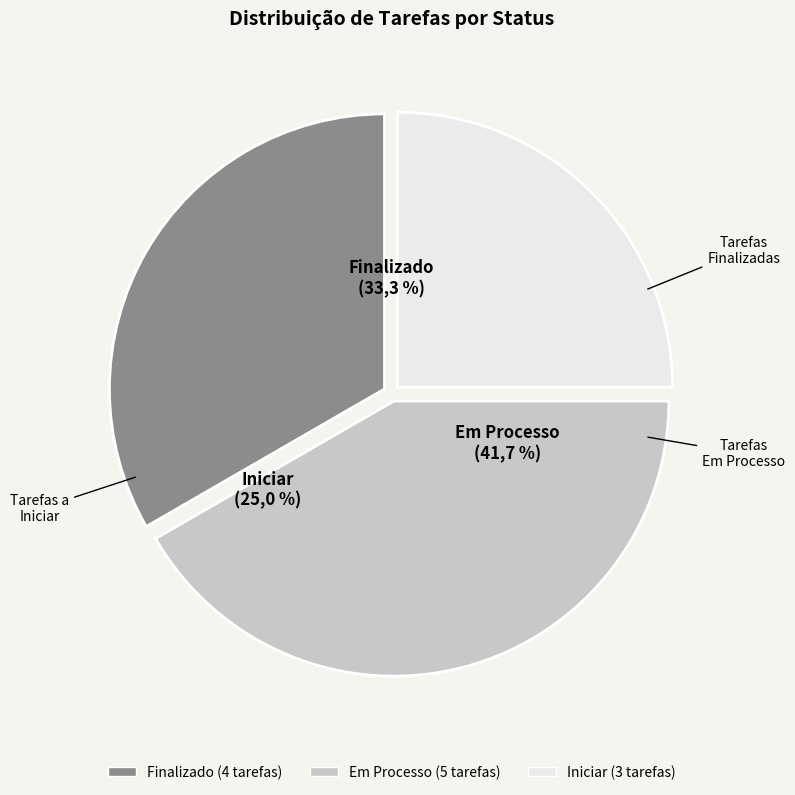

What percentage is the Finalizado slice, to the nearest percent?

25%